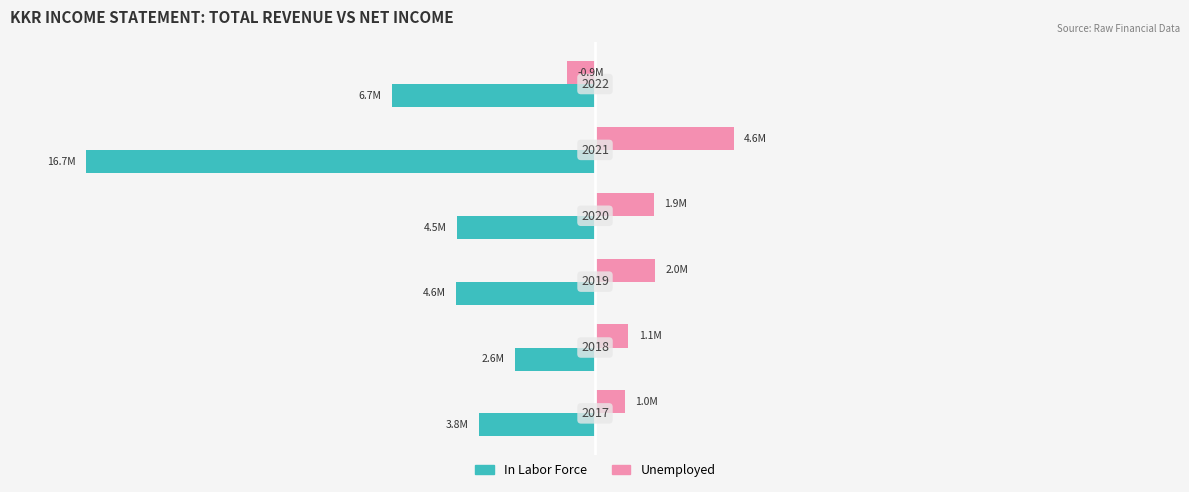

What are all the series names shown in the legend?

In Labor Force, Unemployed